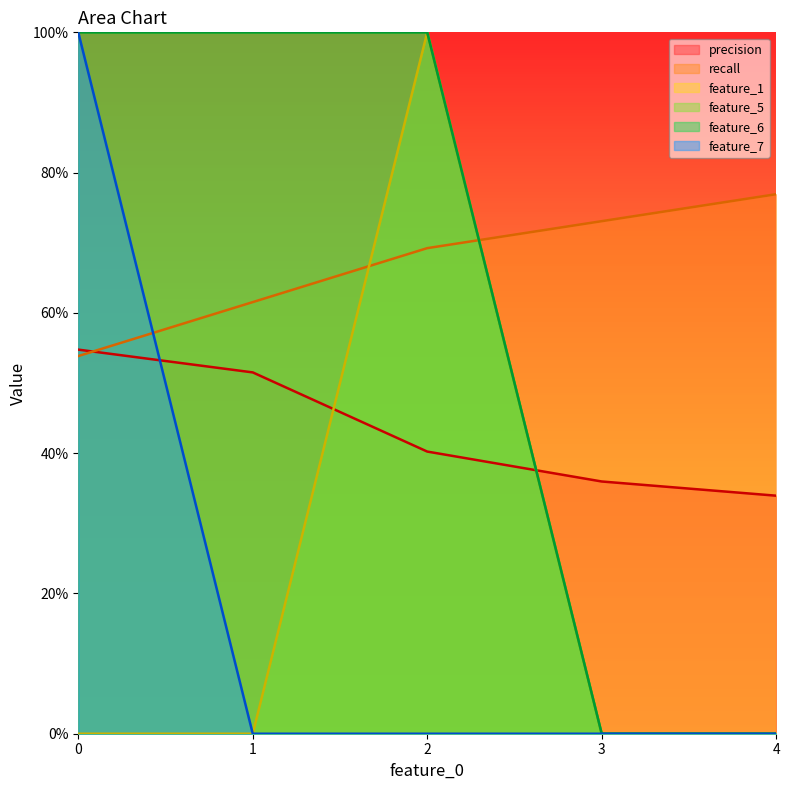

Reading left to right, extract all data points from this chart.

precision: 0.5	0.5	0.4	0.4	0.3
recall: 0.5	0.6	0.7	0.7	0.8
feature_1: 0.0	0.0	1.0	0.0	0.0
feature_5: 1.0	1.0	1.0	0.0	0.0
feature_6: 1.0	1.0	1.0	0.0	0.0
feature_7: 1.0	0.0	0.0	0.0	0.0